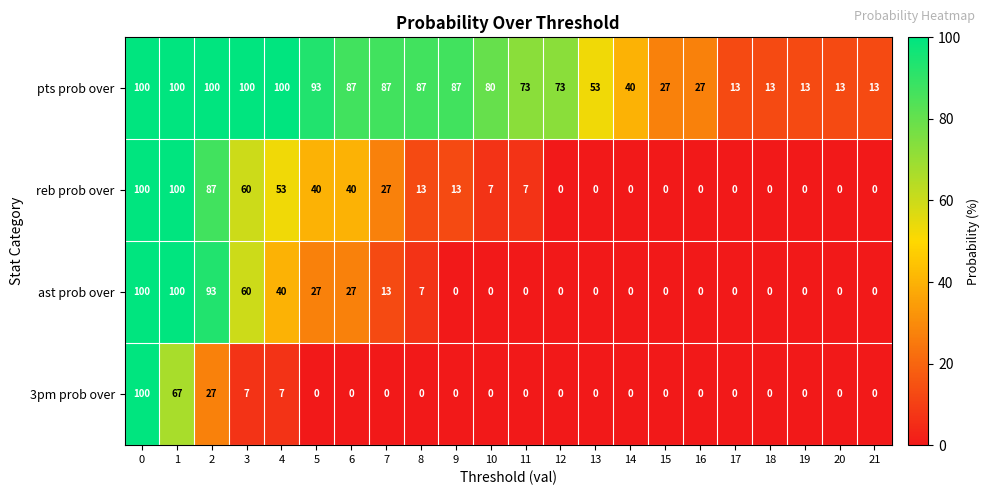

What is the difference between the maximum and minimum values in the pts prob over series?

87